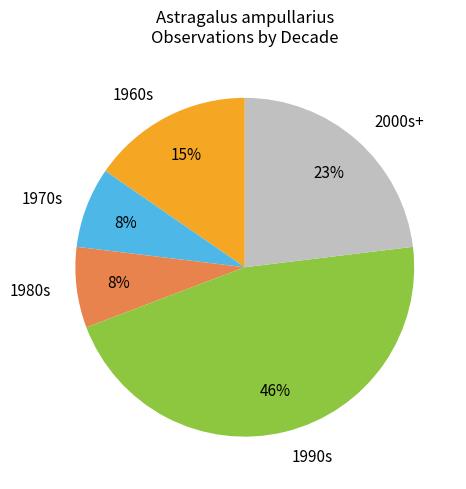

To the nearest percent, what portion does 1990s represent?

46%